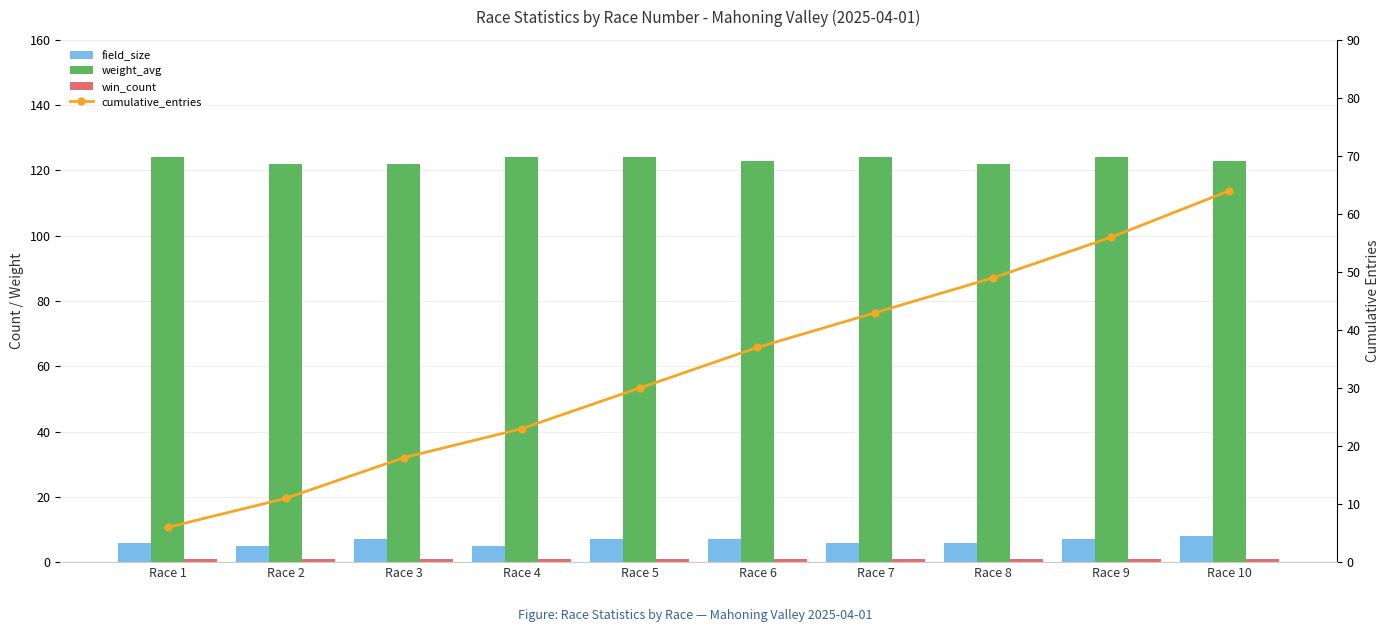

At which category is the sum across all series the highest?

Race 10